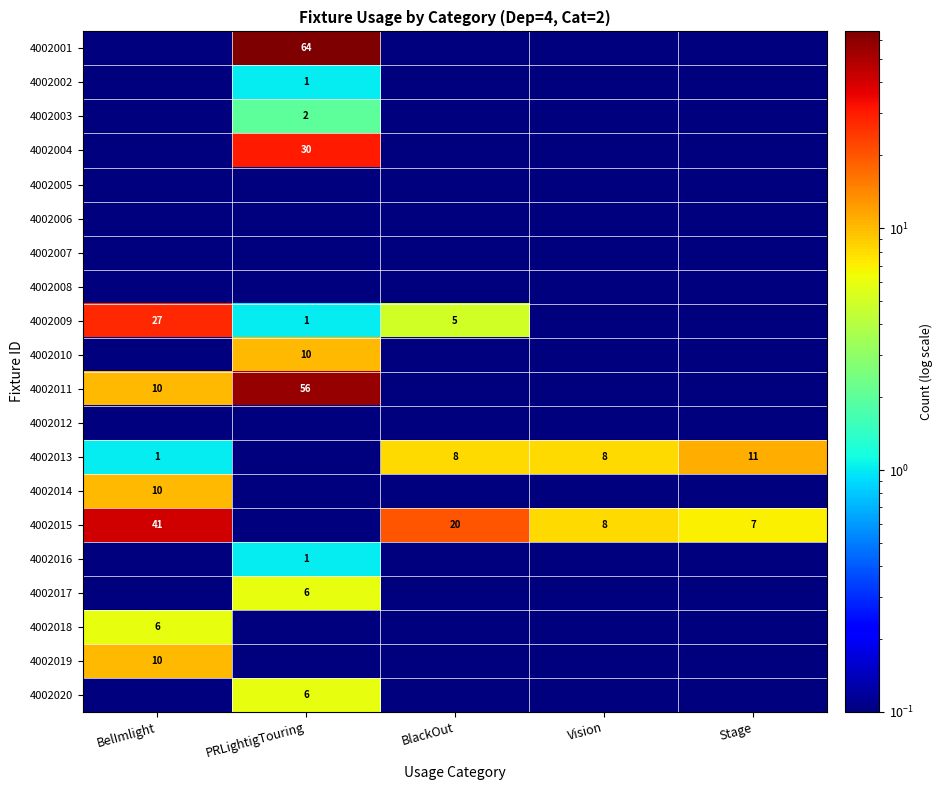

The 4002002 series shows 0.3 at PRLightigTouring. True or false?

False